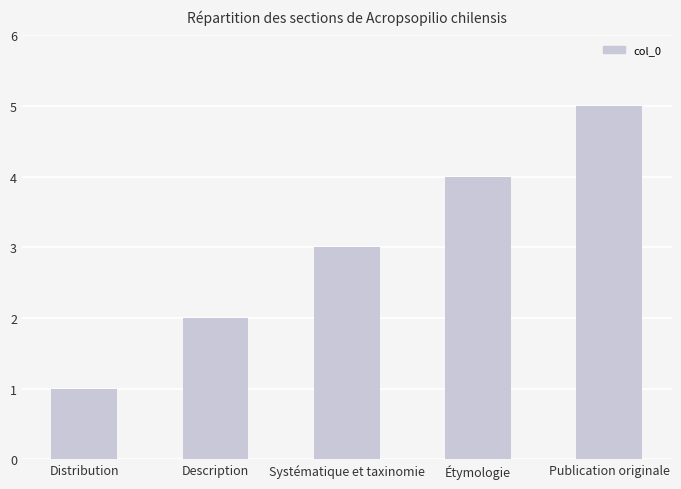

What is the label of the 5th bar from the left?

Publication originale